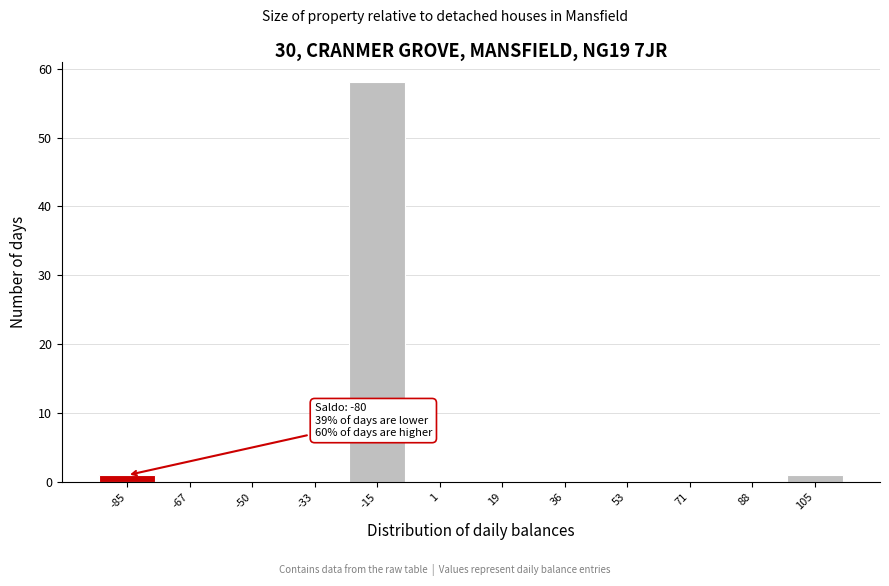

Reading right to left, transcribe all the data shown in this chart.

105=1	88=0	71=0	53=0	36=0	19=0	1=0	-15=58	-33=0	-50=0	-67=0	-85=1